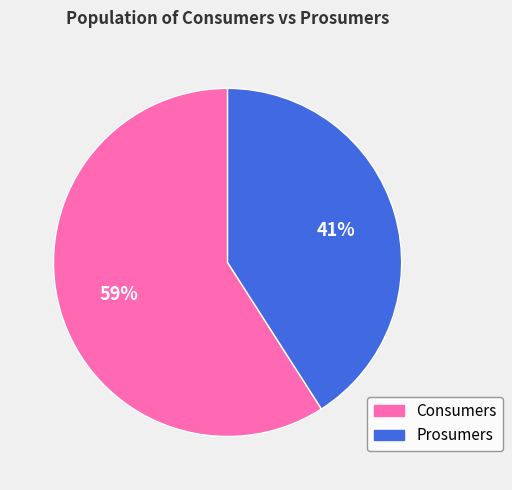

Count the number of slices in the pie.

2